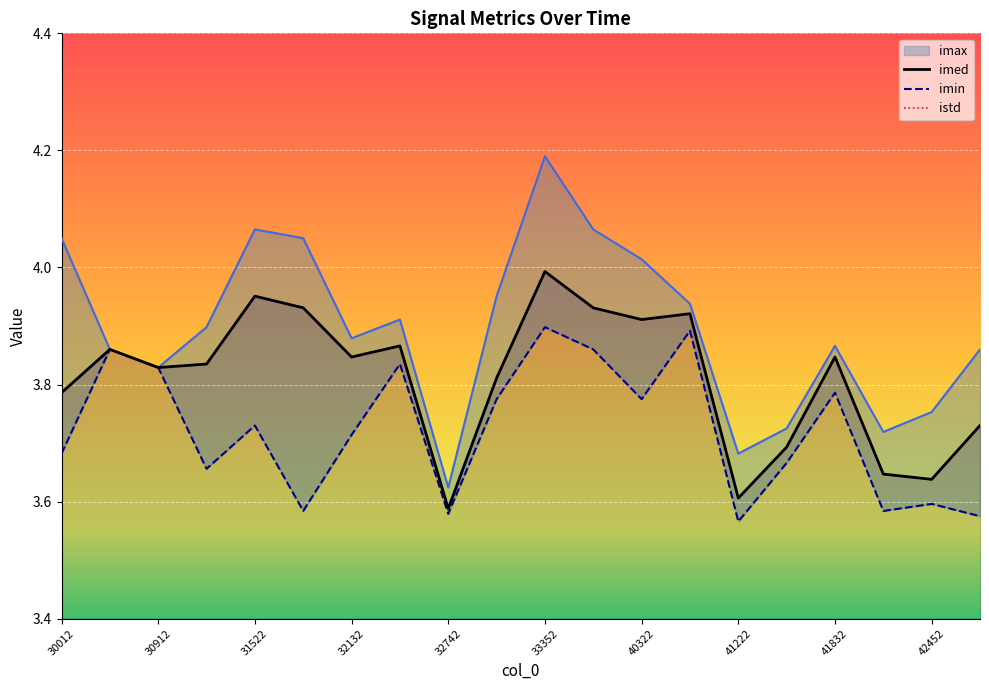

Count the number of categories in the chart.

20